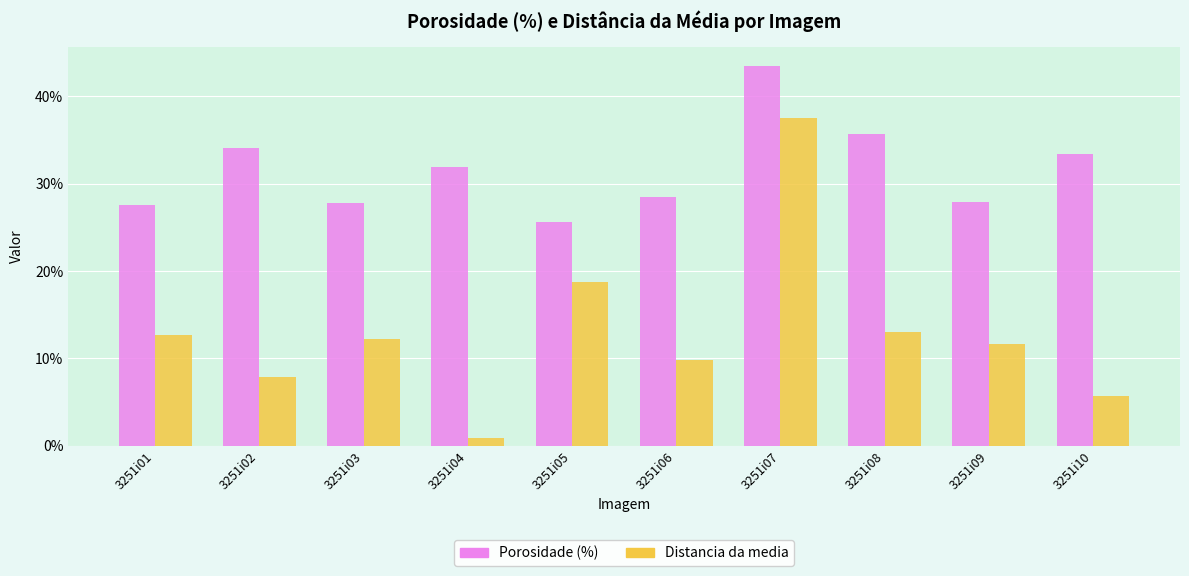

How many bars are there in total?

20